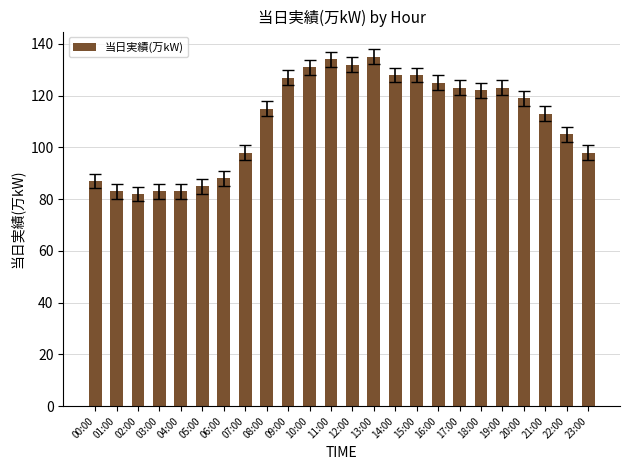

Where does the data first go above 119?

09:00